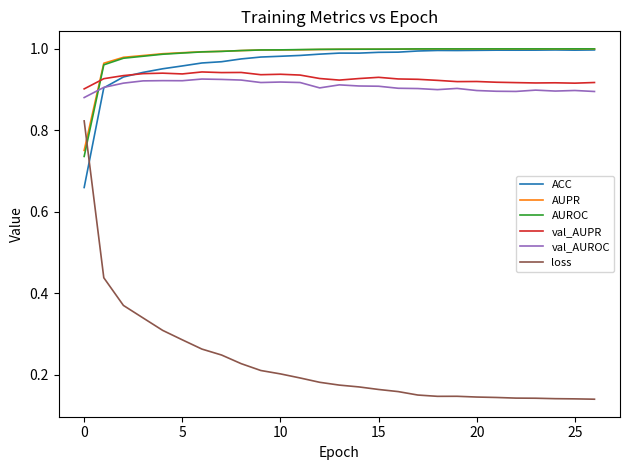

Which series has the largest range (max minus min)?

loss